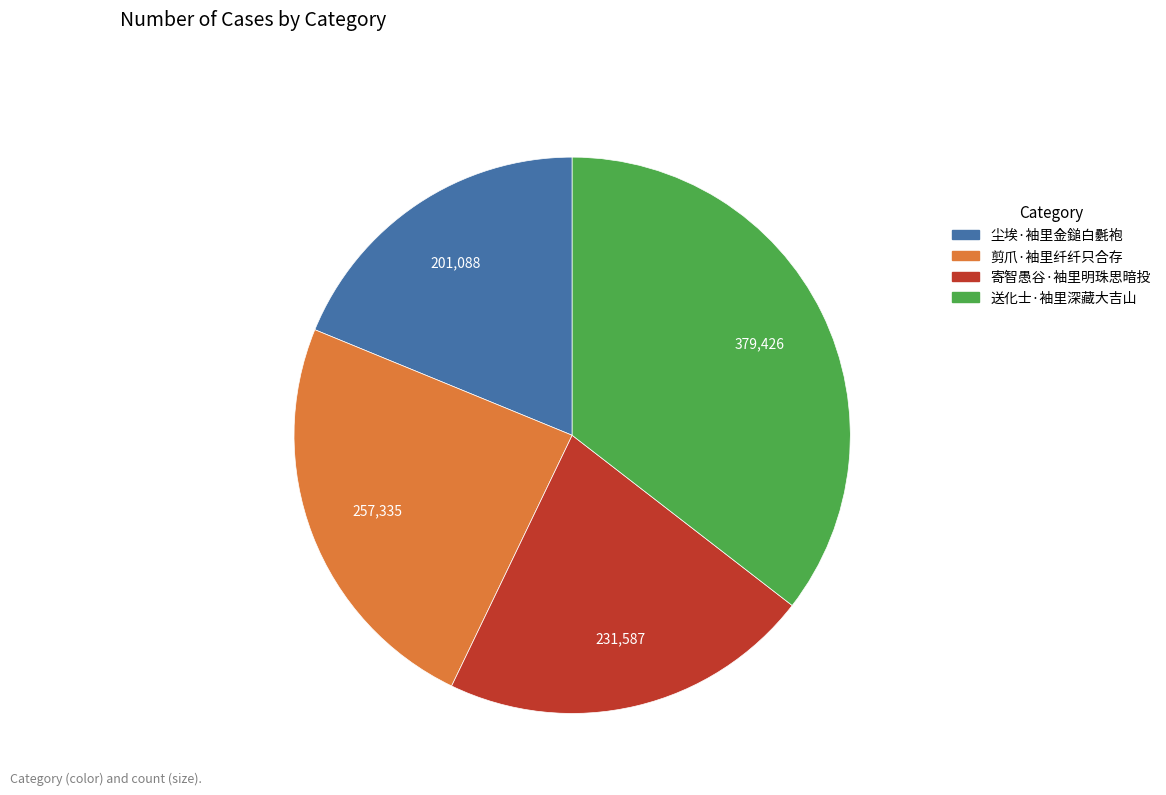

Rank the categories by value from lowest to highest.

尘埃·袖里金鎚白氎袍, 寄智愚谷·袖里明珠思暗投, 剪爪·袖里纤纤只合存, 送化士·袖里深藏大吉山